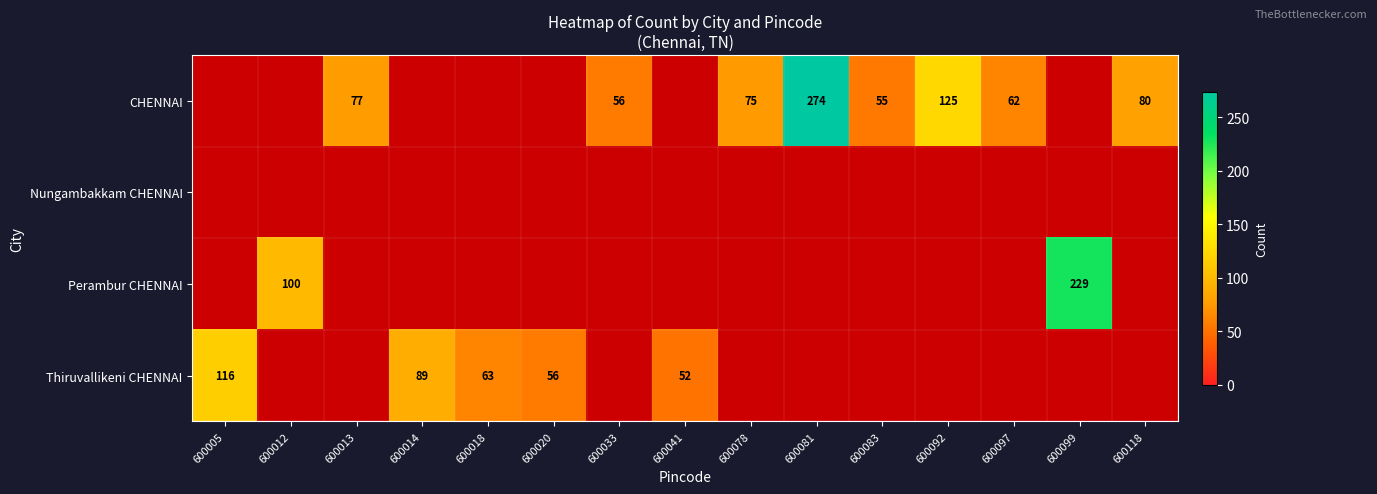

True or false: Perambur CHENNAI has a value of 157 at 600012.

False